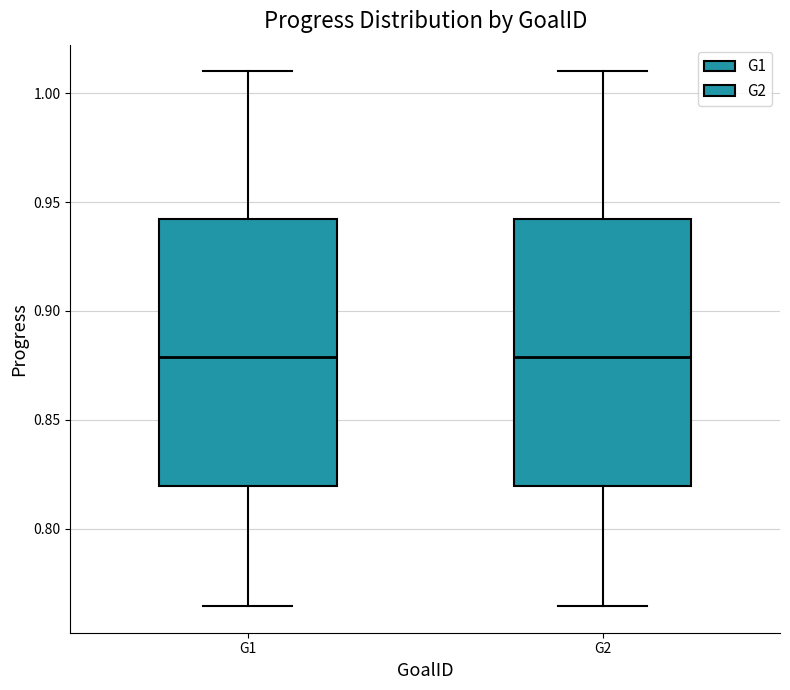

Reading left to right, transcribe this box plot: for each box, give where its median line is, the range the box spans, and where its two whiskers end, as read against the y-axis. The values are not printed on the chart, so give them approximately, as read against the axis.

G1: median 0.880, box 0.820 to 0.940, whiskers 0.765 to 1.010
G2: median 0.880, box 0.820 to 0.940, whiskers 0.765 to 1.010